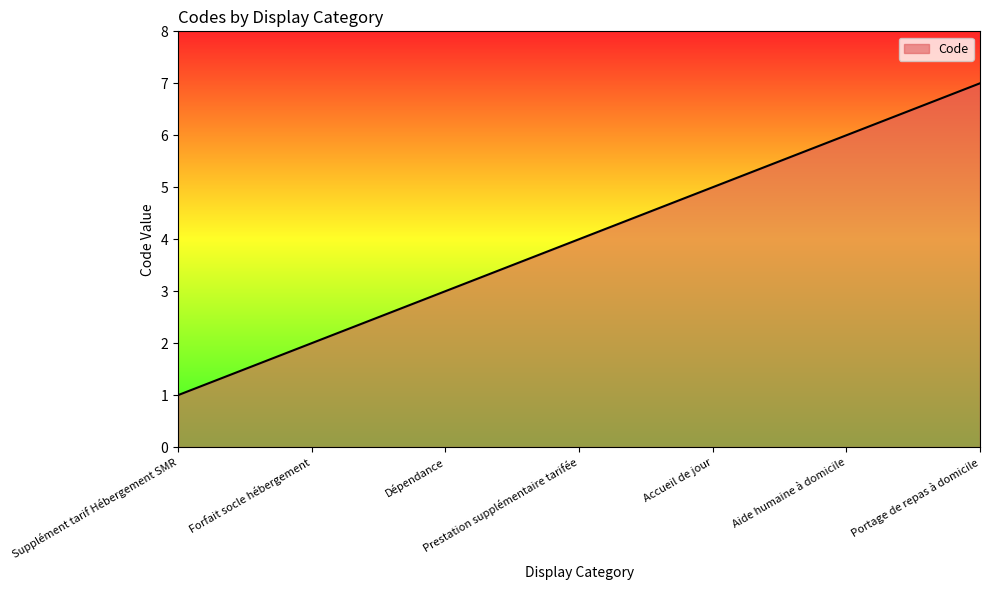

Which has a higher value, Accueil de jour or Dépendance?

Accueil de jour